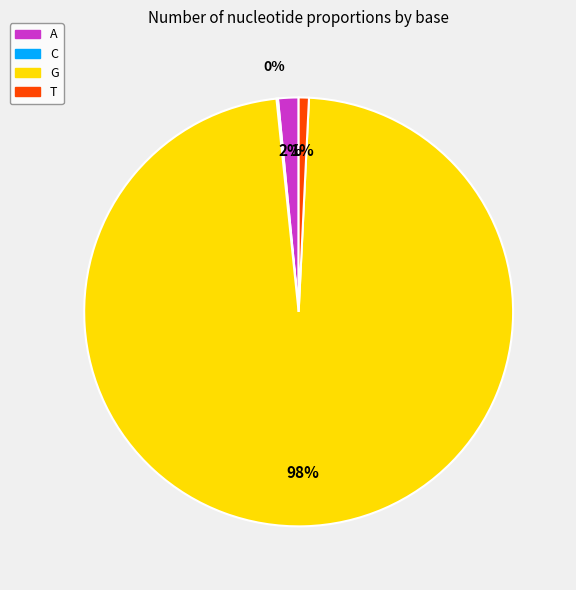

What is the largest slice in the pie chart?

G